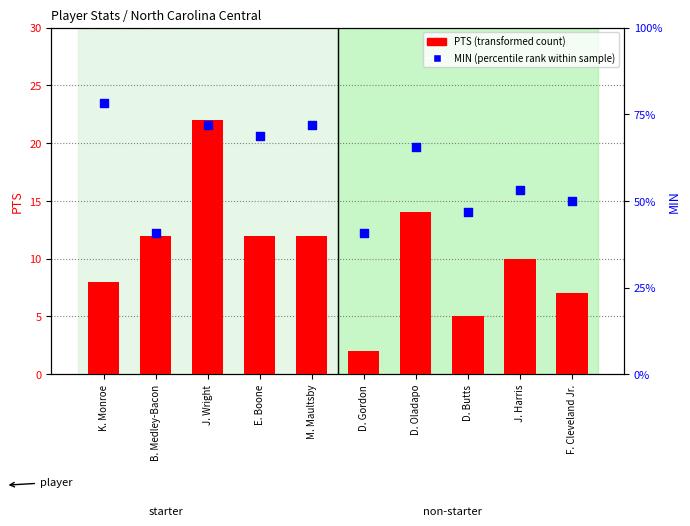

Is the value of PTS (transformed count) at J. Wright greater than the value of MIN (percentile rank within sample) at B. Medley-Bacon?

Yes